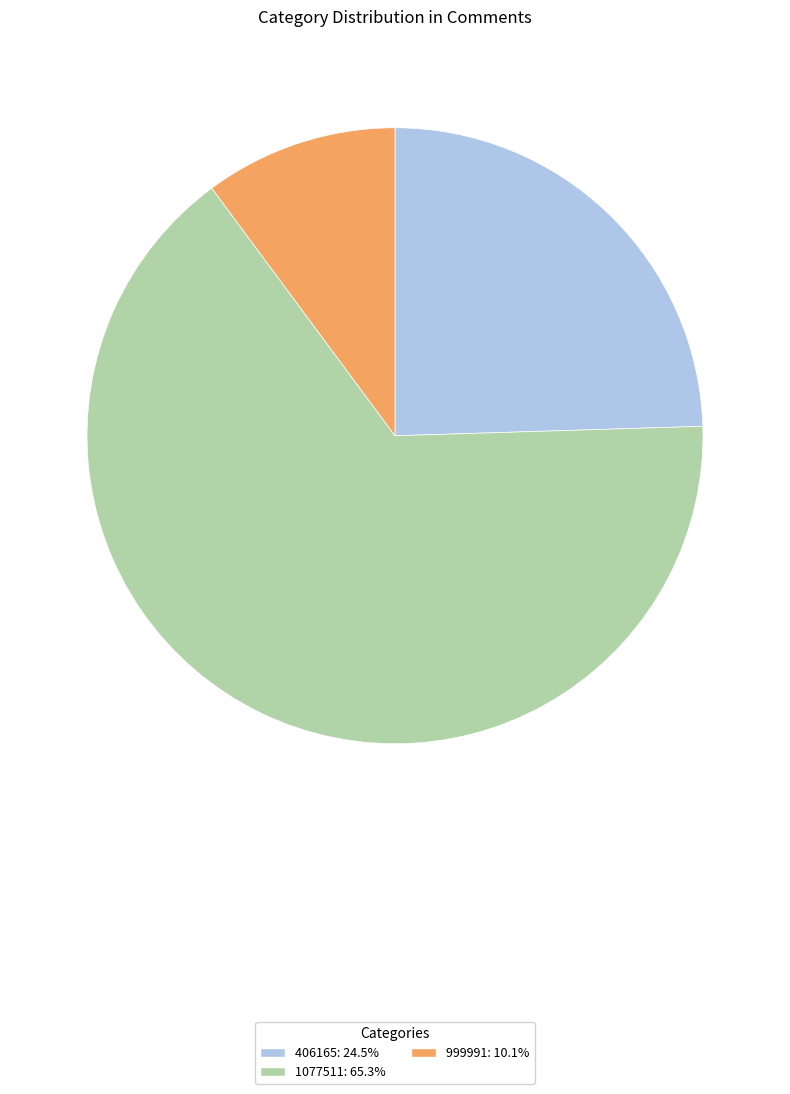

Approximately how many times larger is the value at 406165 compared to 1077511?

0.4